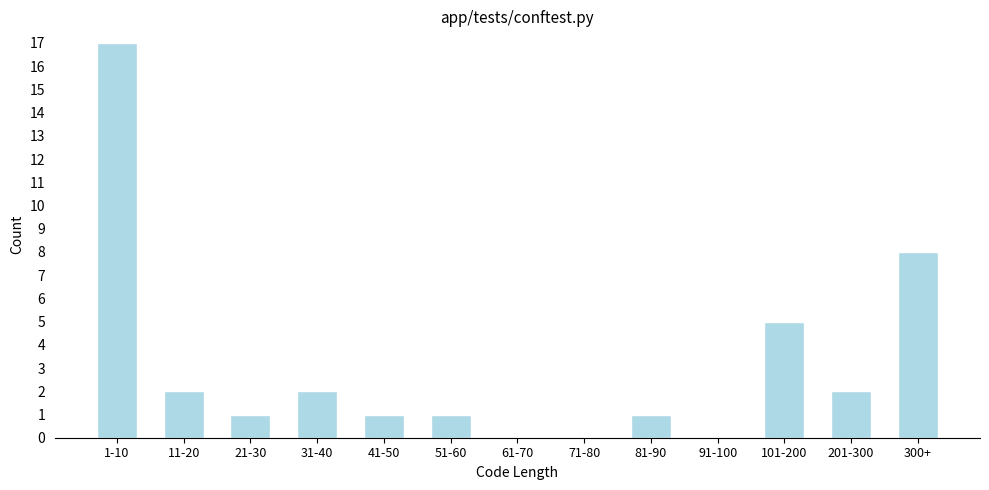

Reading right to left, transcribe all the data shown in this chart.

300+=8	201-300=2	101-200=5	91-100=0	81-90=1	71-80=0	61-70=0	51-60=1	41-50=1	31-40=2	21-30=1	11-20=2	1-10=17